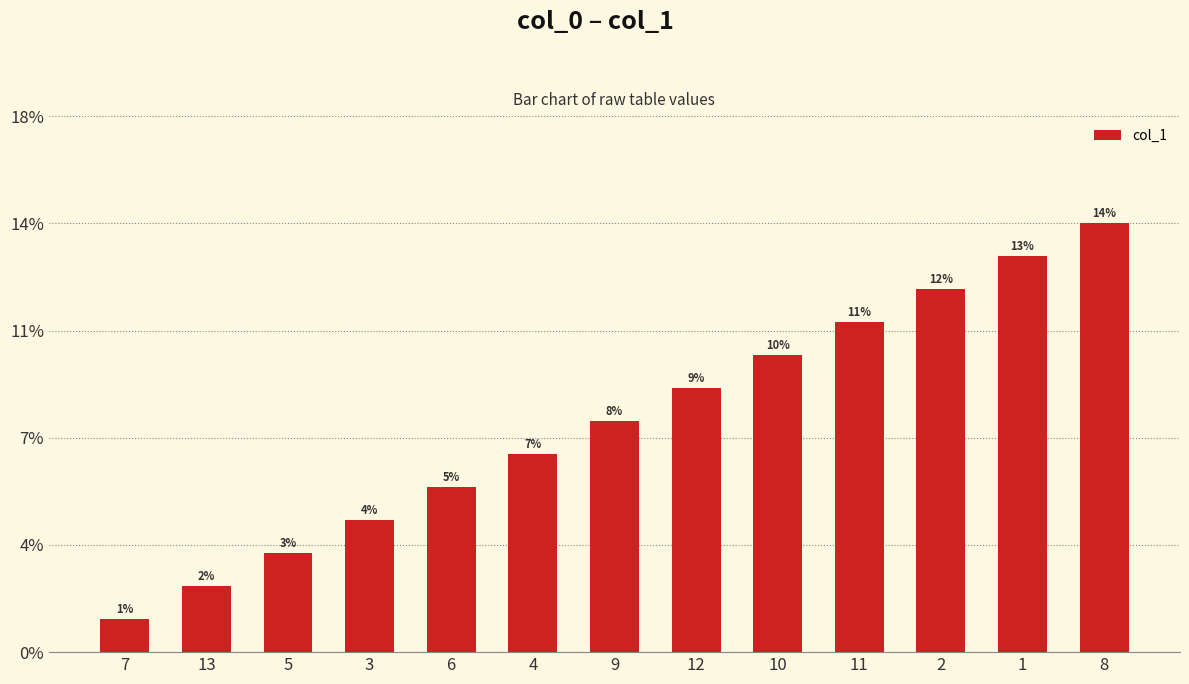

Are the bars horizontal?

No